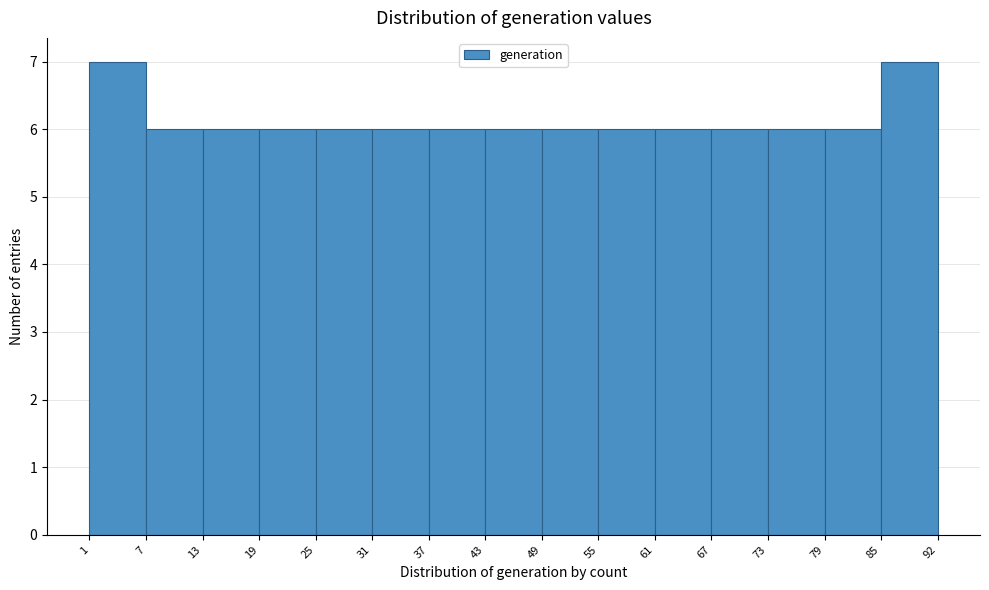

How tall is the bar that spans 13 to 19 on the x-axis? The values are not printed on the chart, so give them approximately, as read against the axis.

6